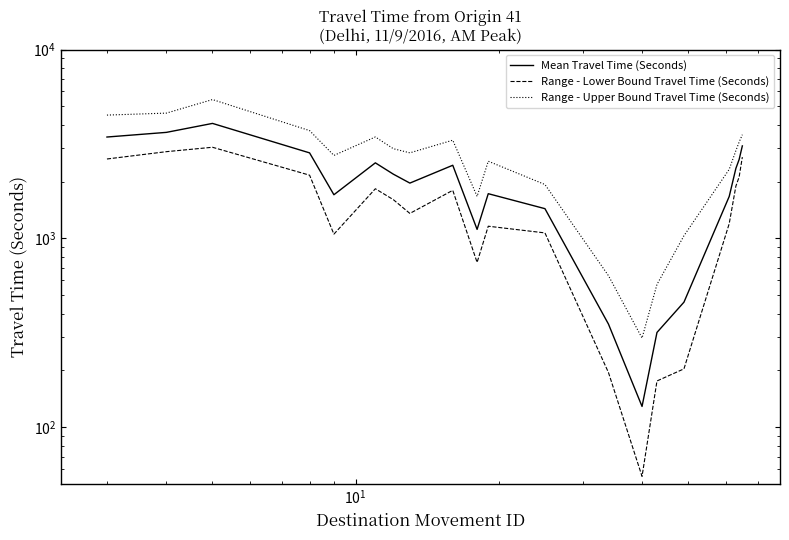

Which series has the widest spread of values?

Range - Upper Bound Travel Time (Seconds)